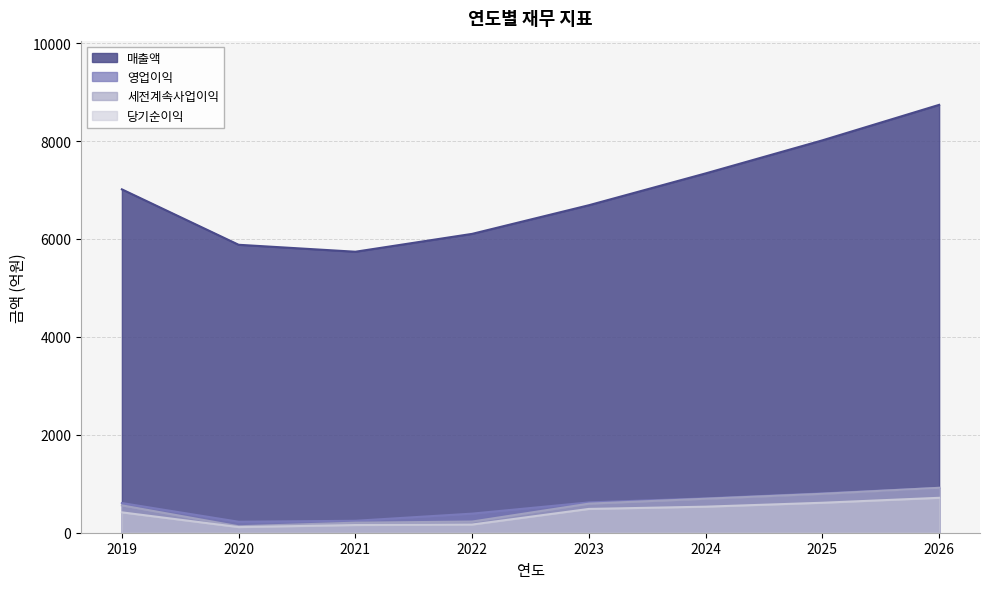

Rank the series at 2021 from highest to lowest value.

매출액, 영업이익, 세전계속사업이익, 당기순이익